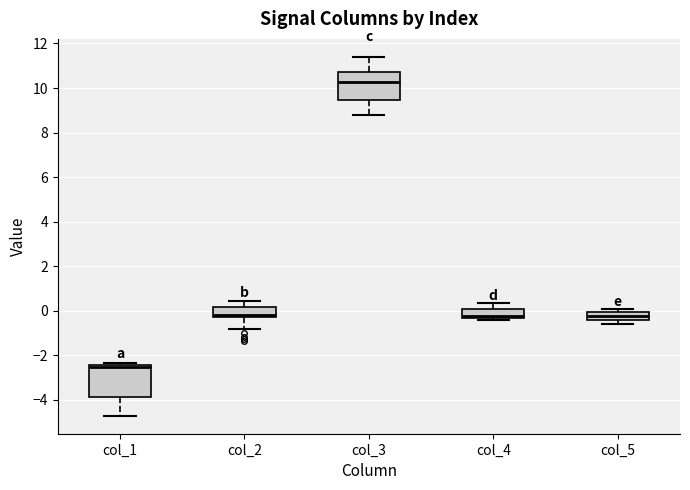

Which box's median line is the lowest?

col_1